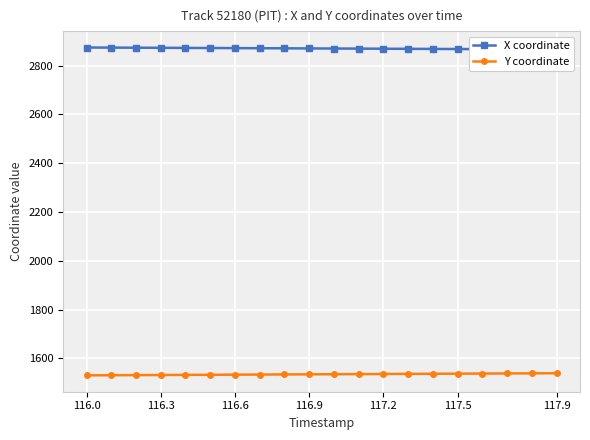

True or false: Y coordinate and X coordinate intersect in this chart.

False